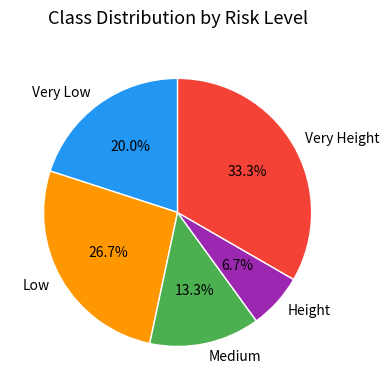

To the nearest percent, what percentage of the pie is Very Height?

33%